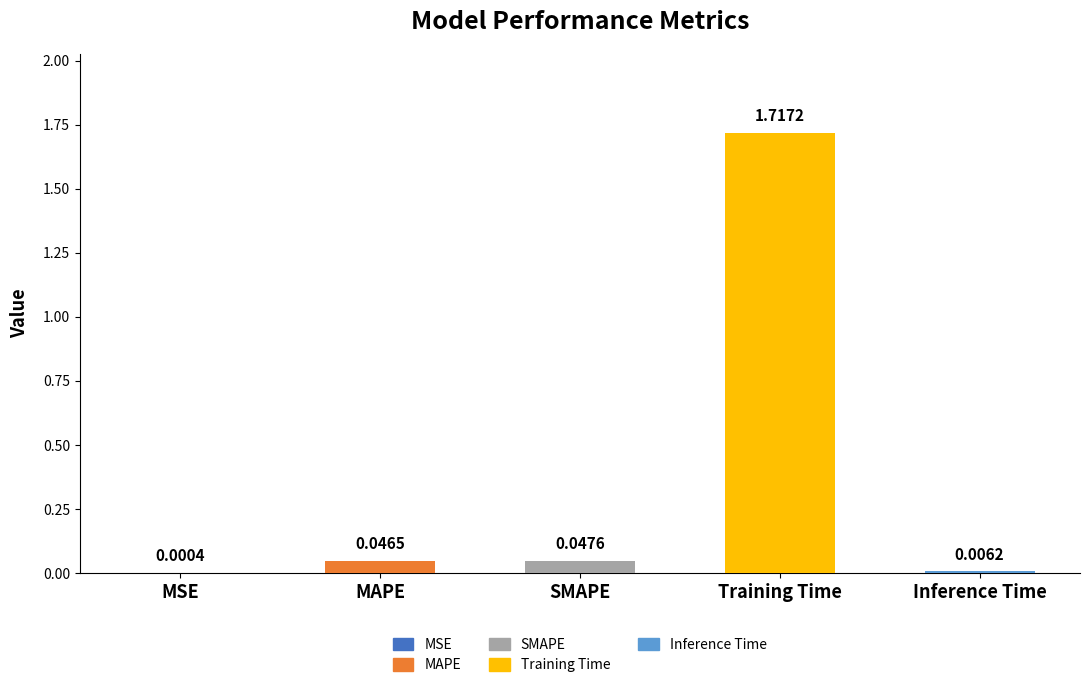

Where is the data nearest to the value 0?

MSE